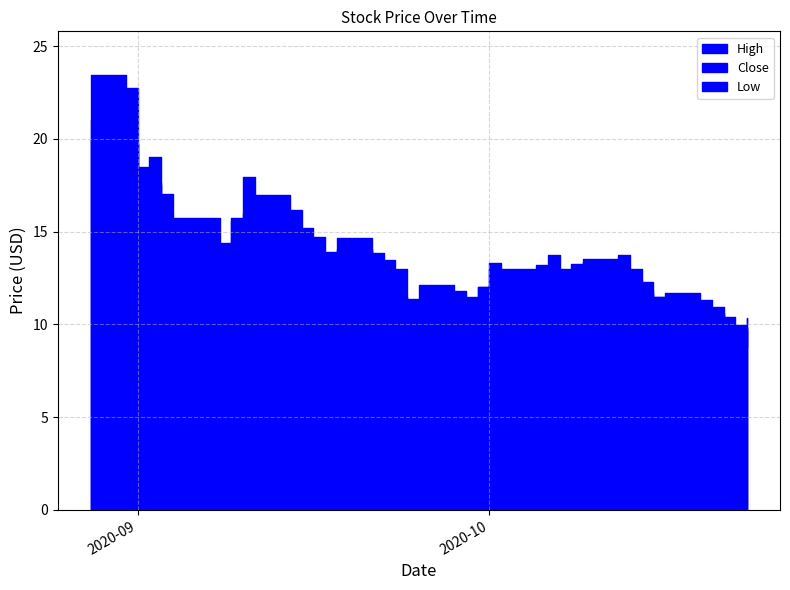

Count the number of data series in this chart.

3